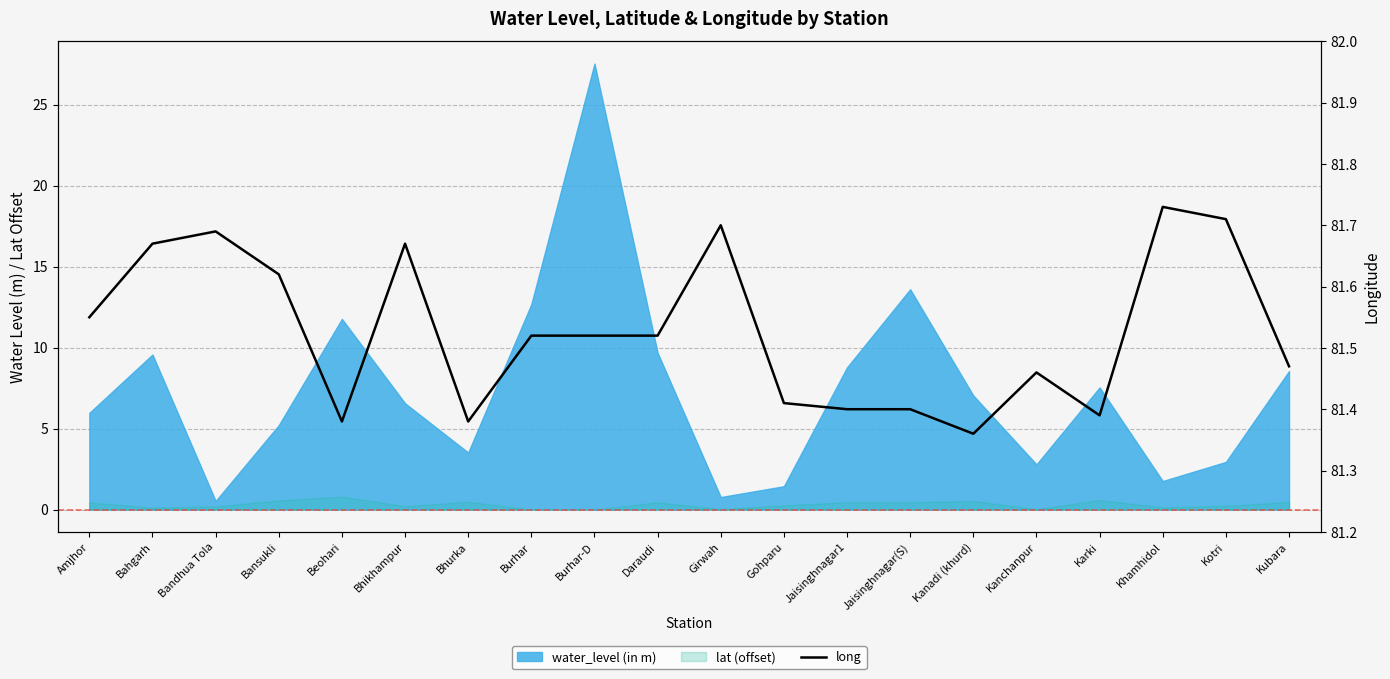

At which label is the value closest to 81?

Kanadi (khurd)